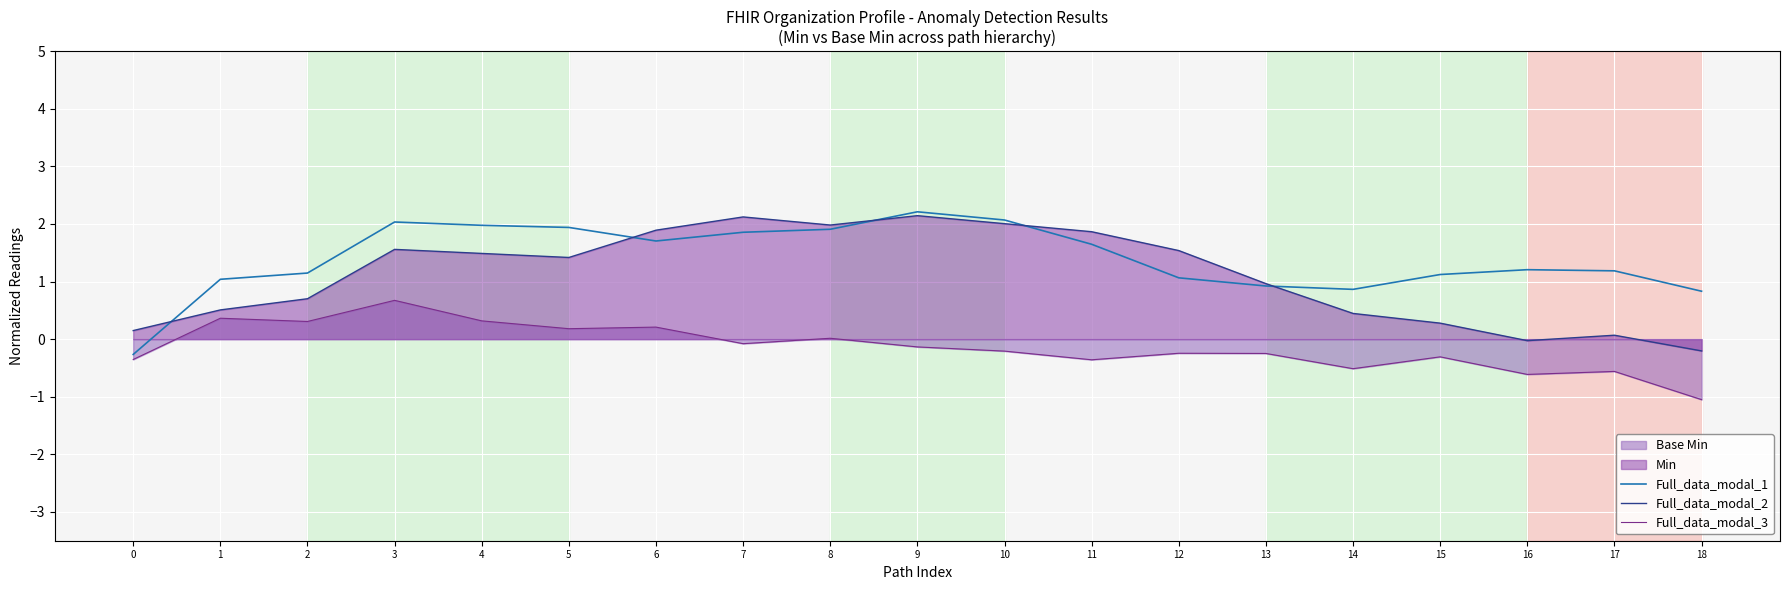

Reading left to right, transcribe all the data shown in this chart.

Full_data_modal_1: -0.3	1.0	1.1	2.0	2.0	1.9	1.7	1.9	1.9	2.2	2.1	1.6	1.1	0.9	0.9	1.1	1.2	1.2	0.8
Full_data_modal_2: 0.1	0.5	0.7	1.6	1.5	1.4	1.9	2.1	2.0	2.1	2.0	1.9	1.5	1.0	0.4	0.3	-0.0	0.1	-0.2
Full_data_modal_3: -0.4	0.4	0.3	0.7	0.3	0.2	0.2	-0.1	0.0	-0.1	-0.2	-0.4	-0.2	-0.2	-0.5	-0.3	-0.6	-0.6	-1.1